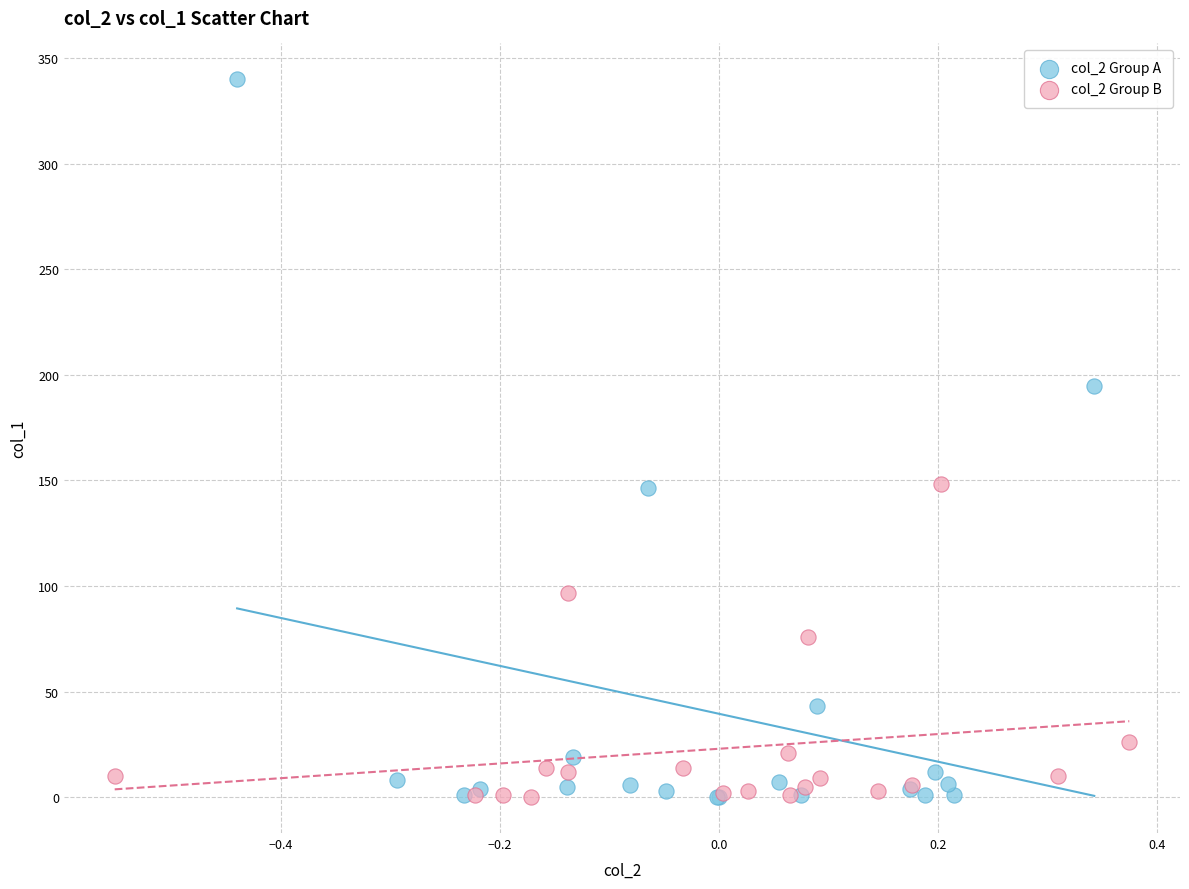

Which series has the widest spread of Y values?

col_2 Group A